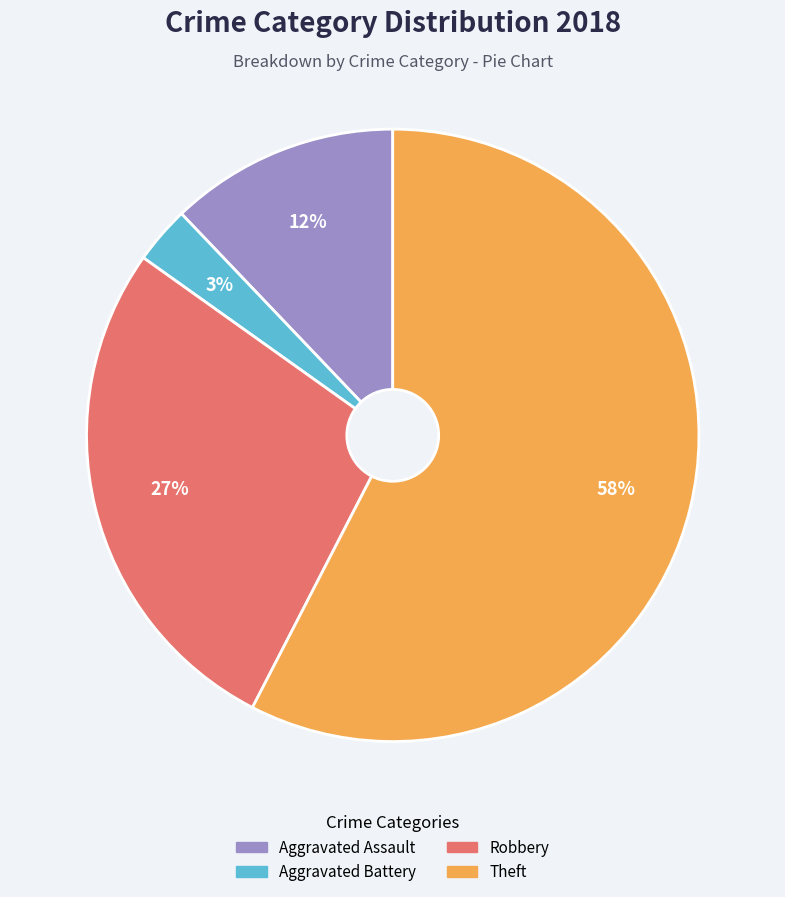

What percentage is the Aggravated Assault slice, to the nearest percent?

12%